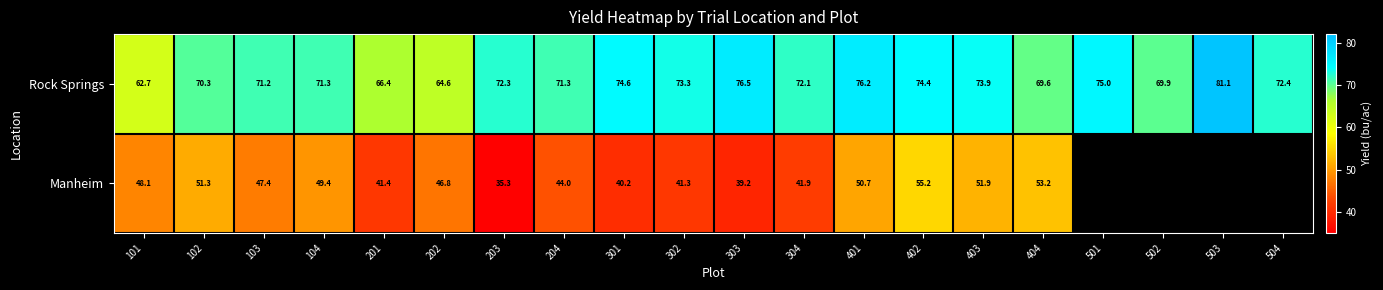

What is the lowest value of the Rock Springs series?

62.7